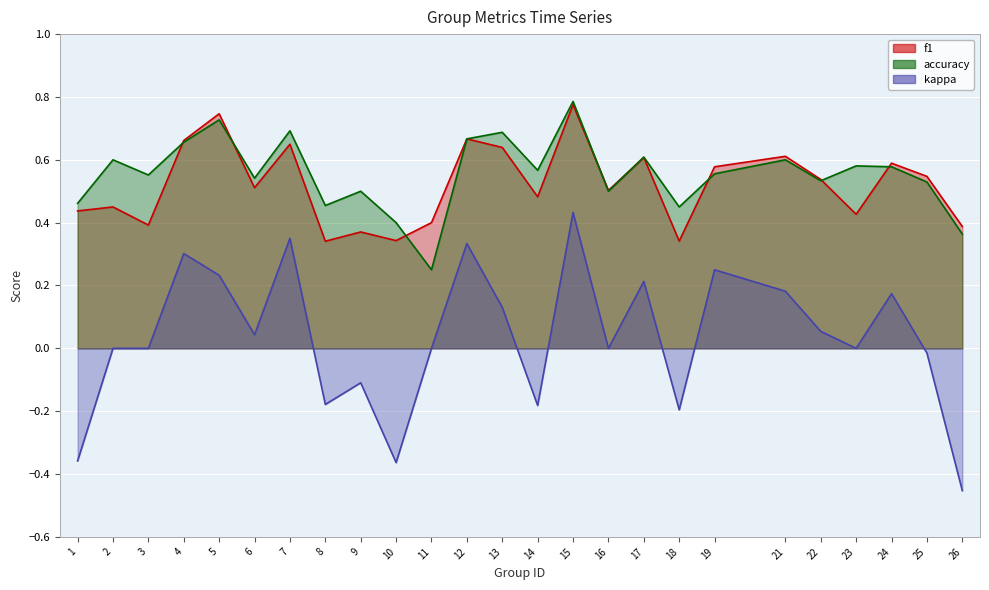

Where is the first local minimum for f1?

3